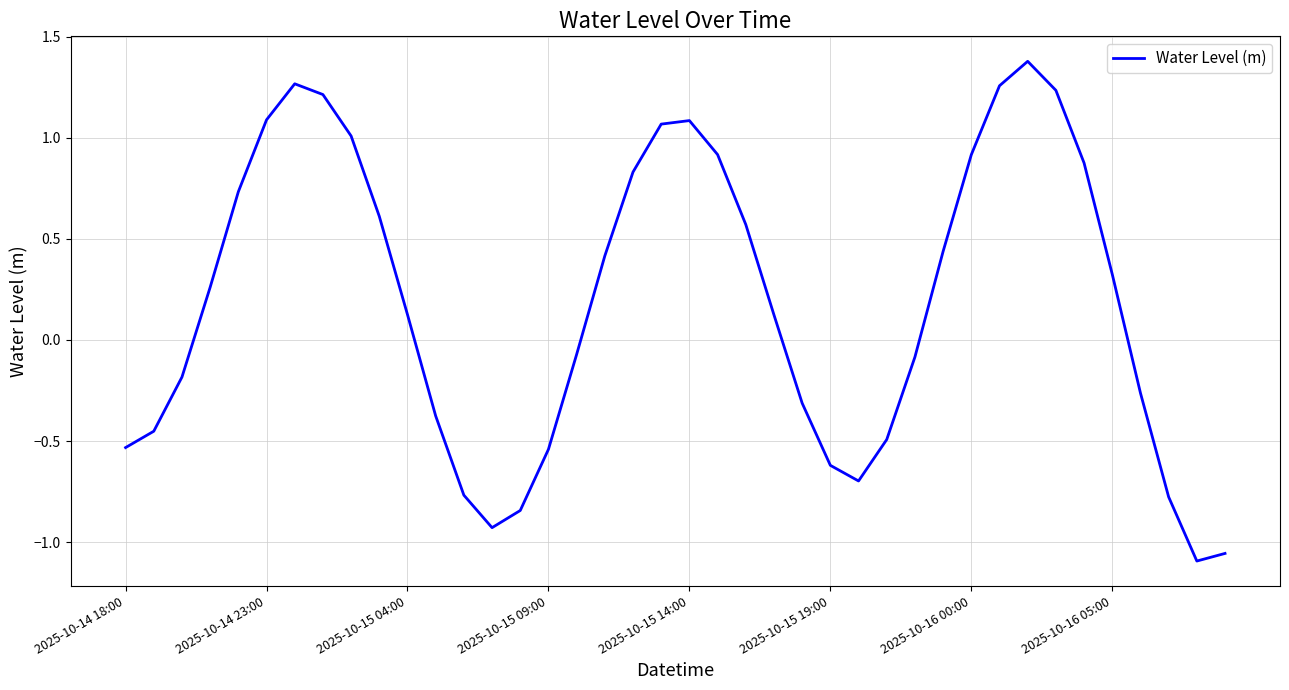

What is the maximum value shown in the chart?

1.4